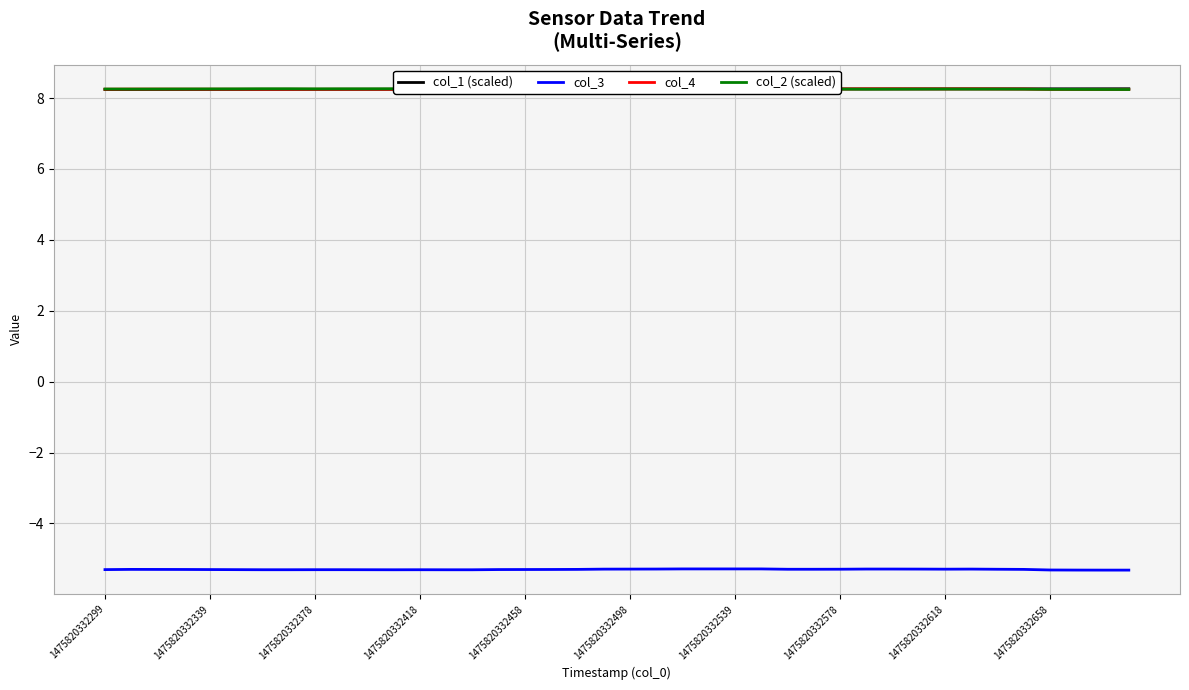

How many series are shown in this chart?

4